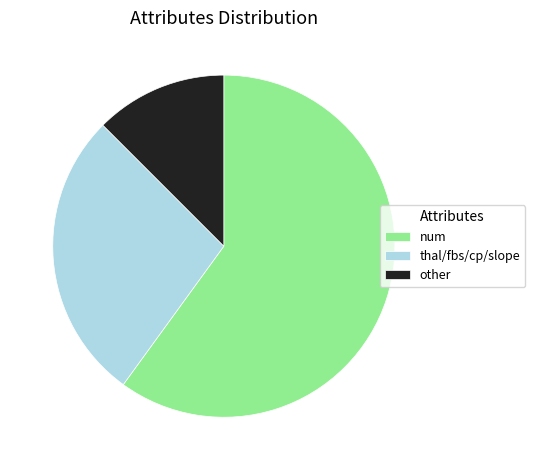

Is the sum of num and thal/fbs/cp/slope greater than half?

Yes